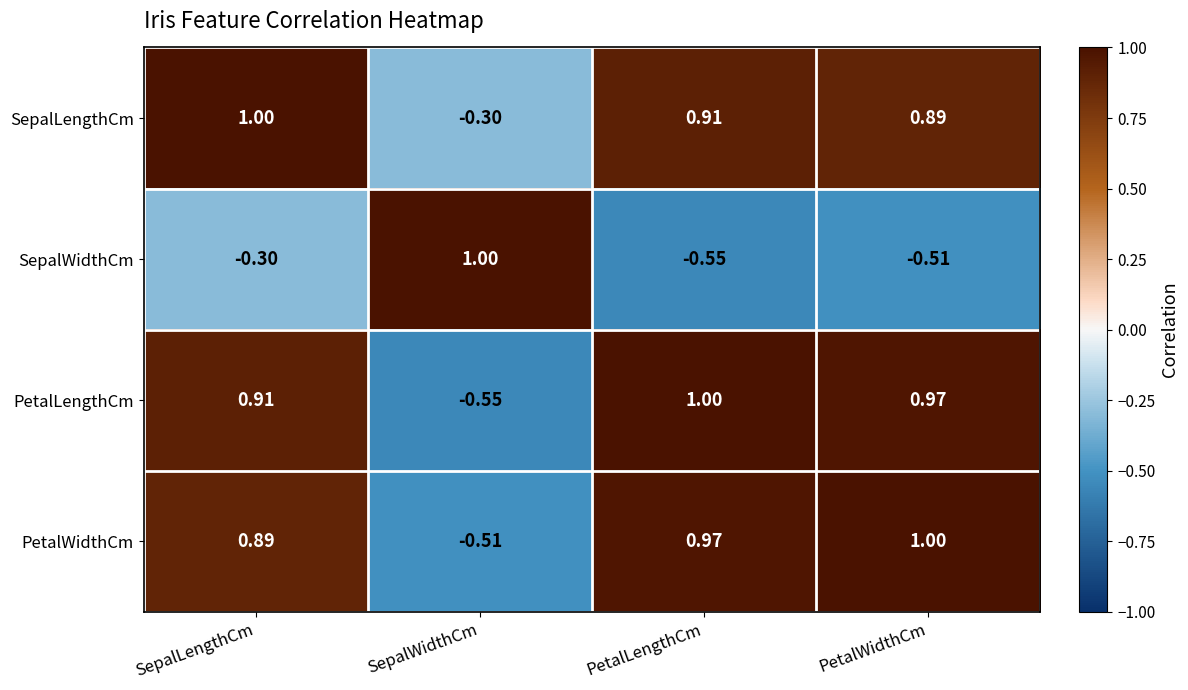

What is the maximum value shown in the chart?

1.0